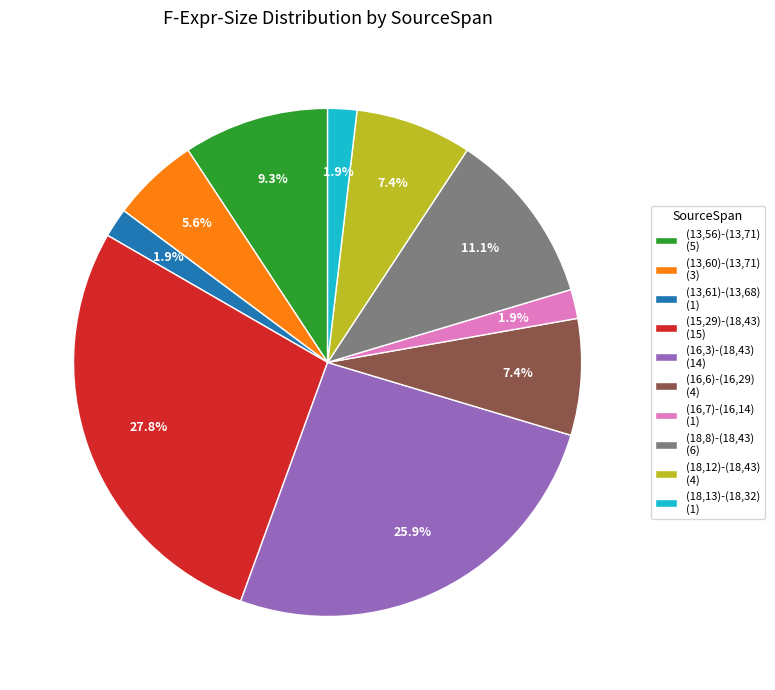

What percentage is NOT represented by (18,13)-(18,32) (1)?

98.1%